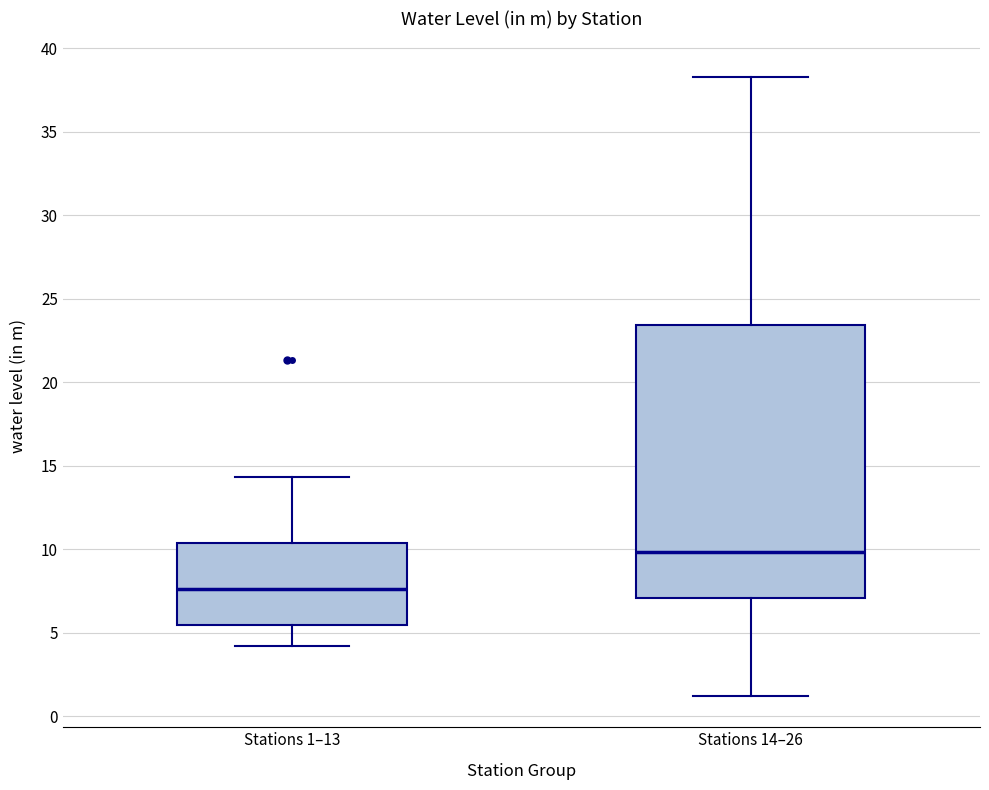

Reading left to right, read every box against the y-axis: the position of its median line, the range the box covers, and the ends of its whiskers. The values are not printed on the chart, so give them approximately, as read against the axis.

Stations 1–13: median 7.5, box 5.5 to 10.5, whiskers 4.0 to 14.5
Stations 14–26: median 10.0, box 7.0 to 23.5, whiskers 1.0 to 38.5